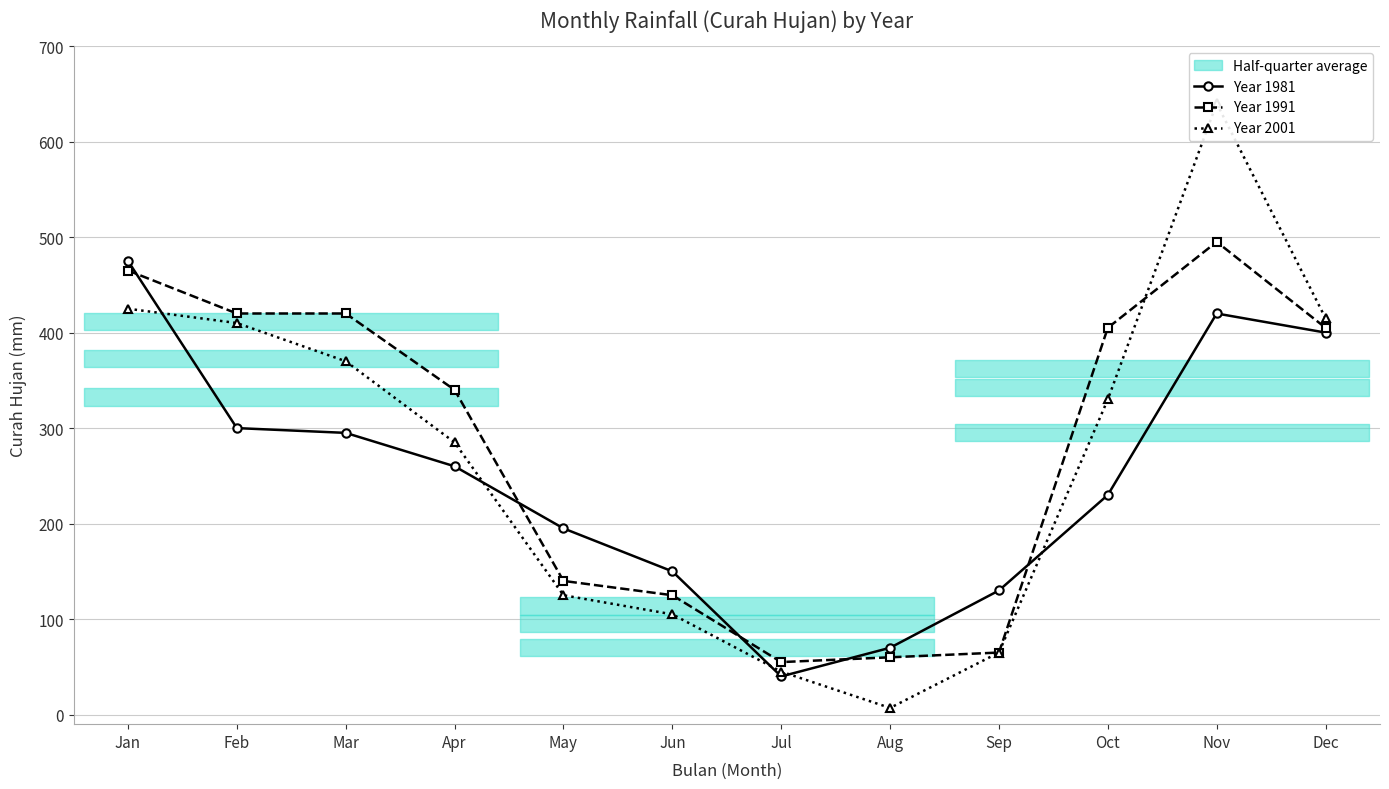

Does the chart have visible grid lines?

Yes